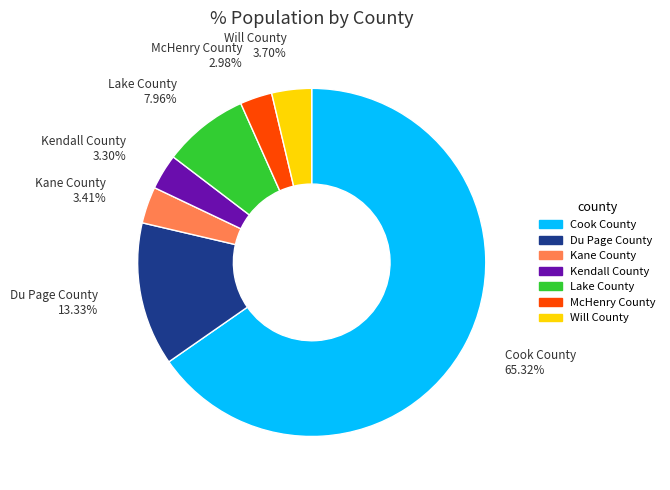

To the nearest percent, what is the combined percentage of Kane County and Du Page County?

17%